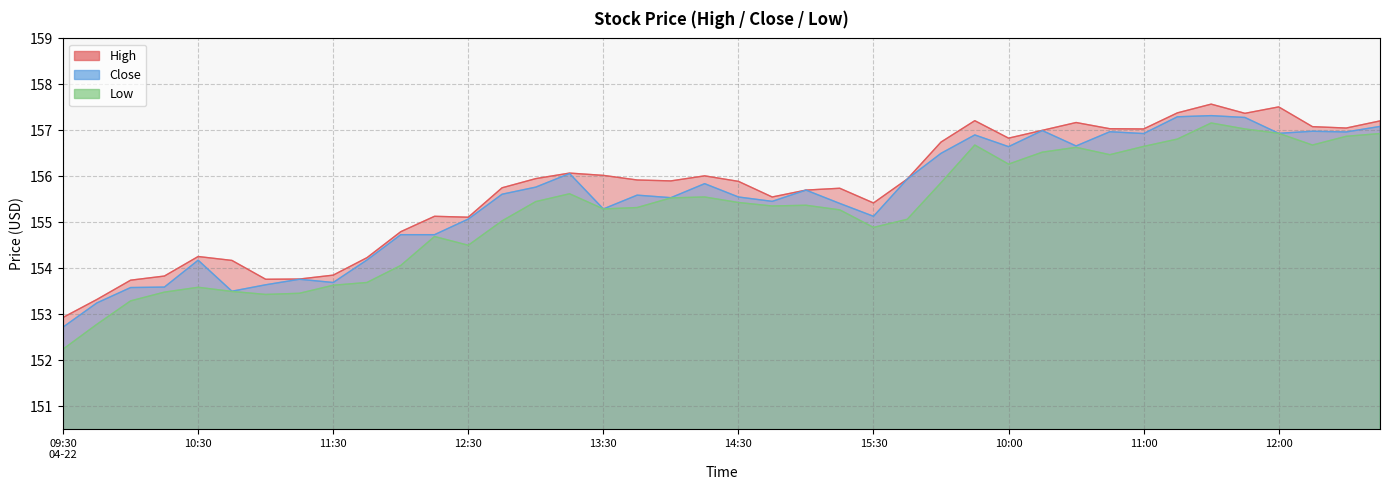

What is the average value of the Close series?

155.5